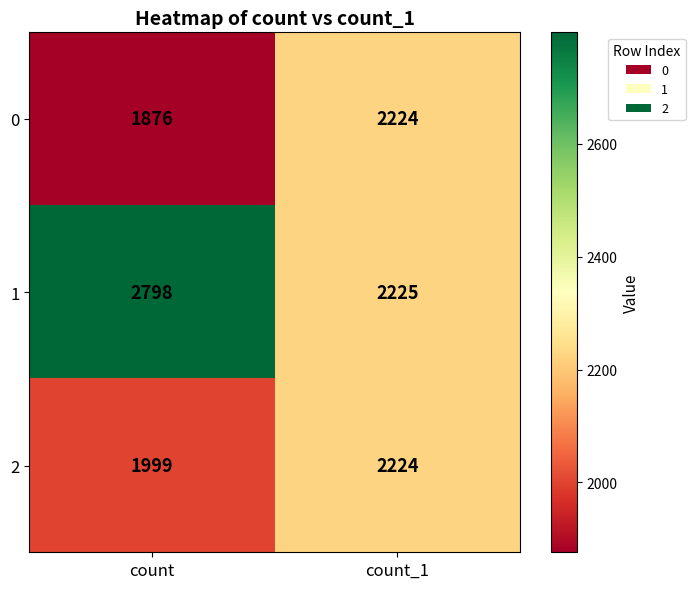

Which series has the largest range (max minus min)?

1